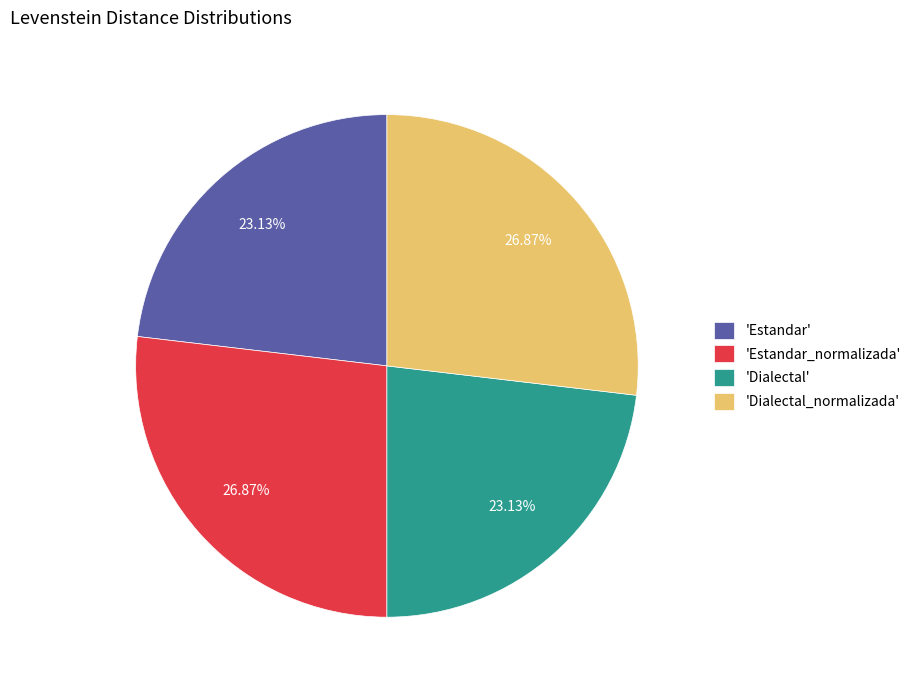

Count the number of slices in the pie.

4